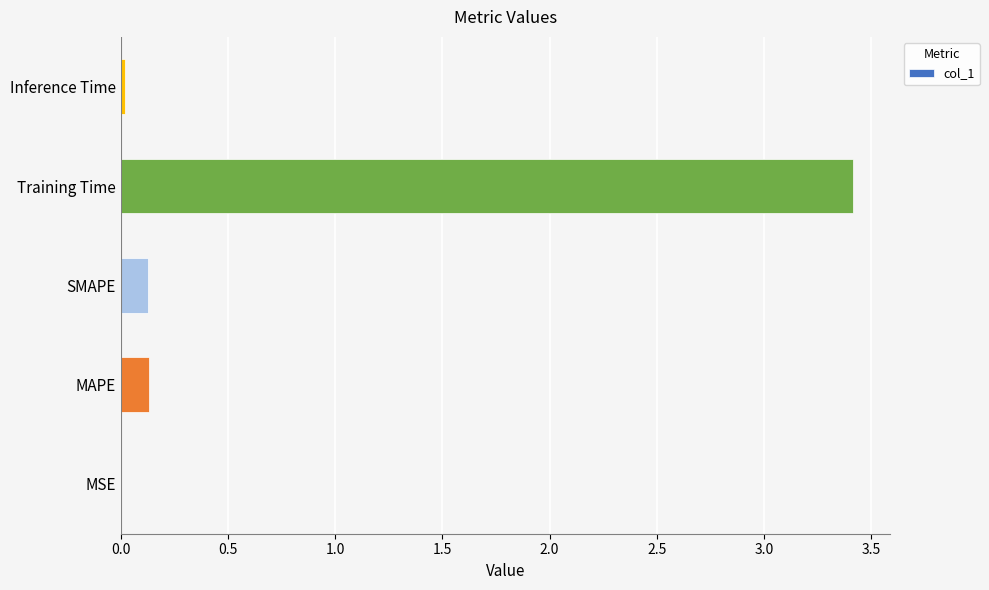

Which category has the highest value across all series?

Training Time